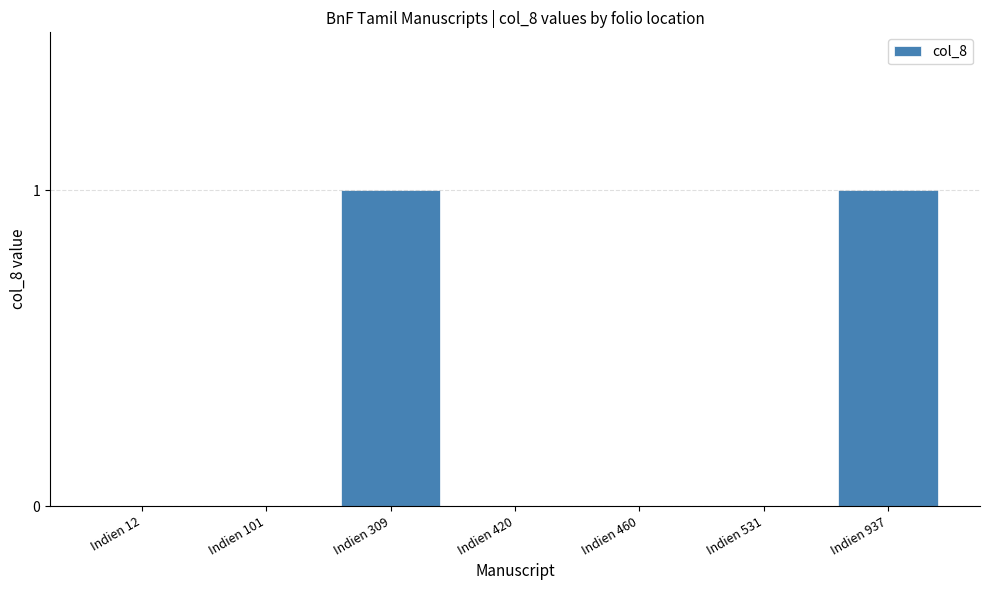

Count the number of categories in the chart.

7